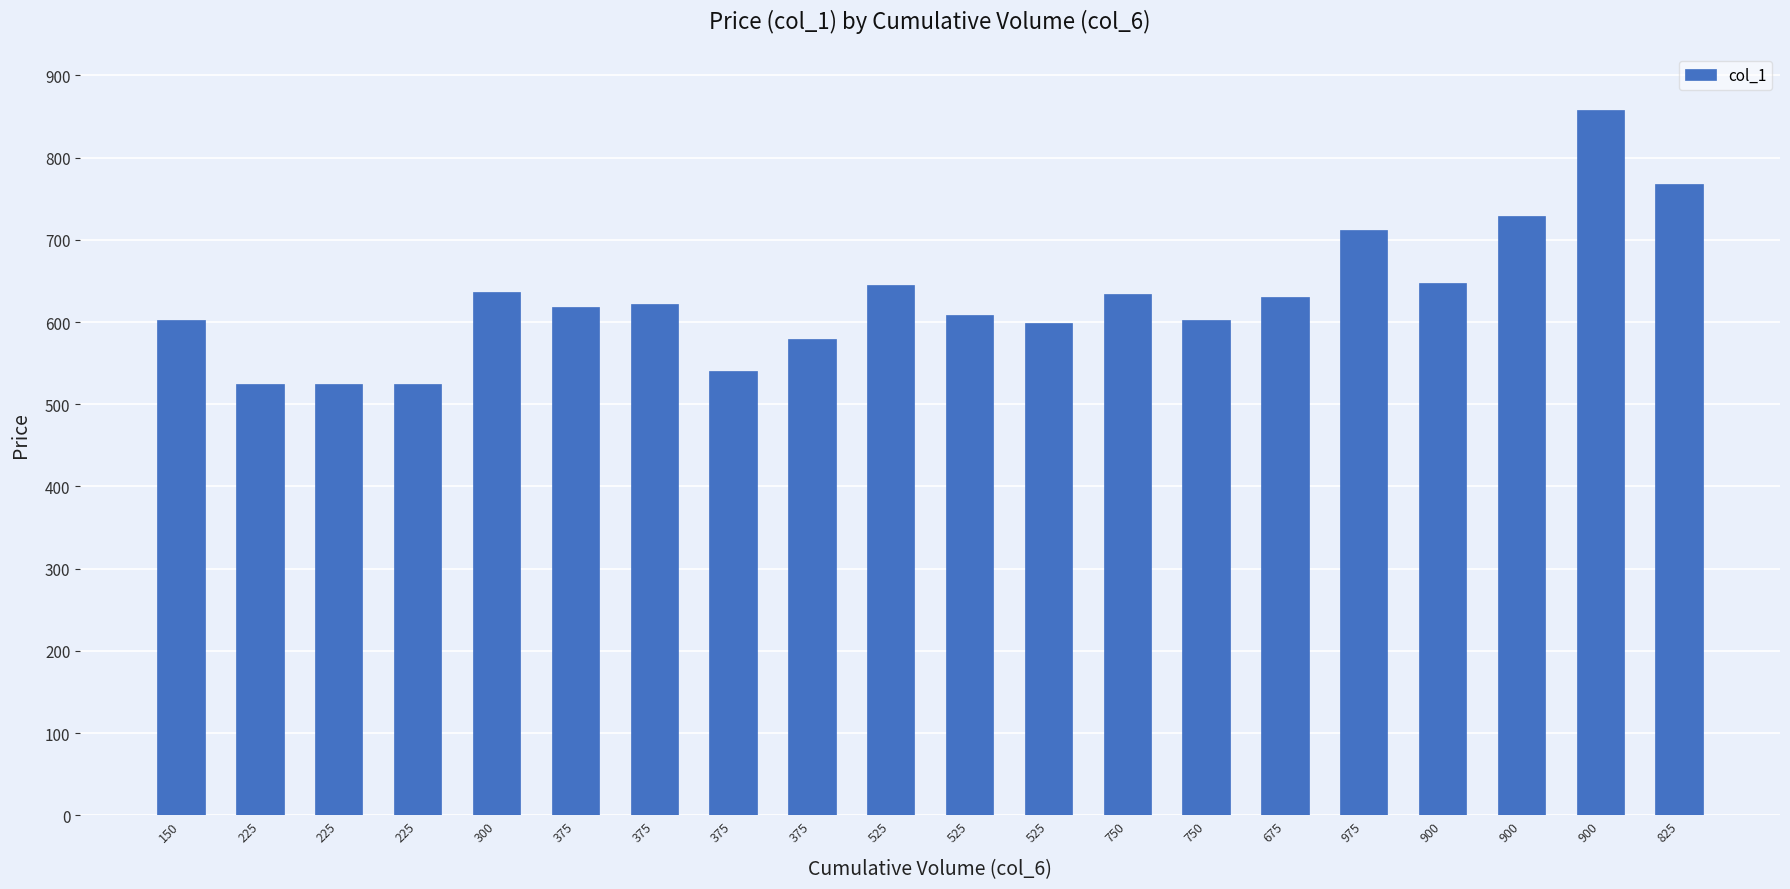

Where is the data nearest to the value 691?

975